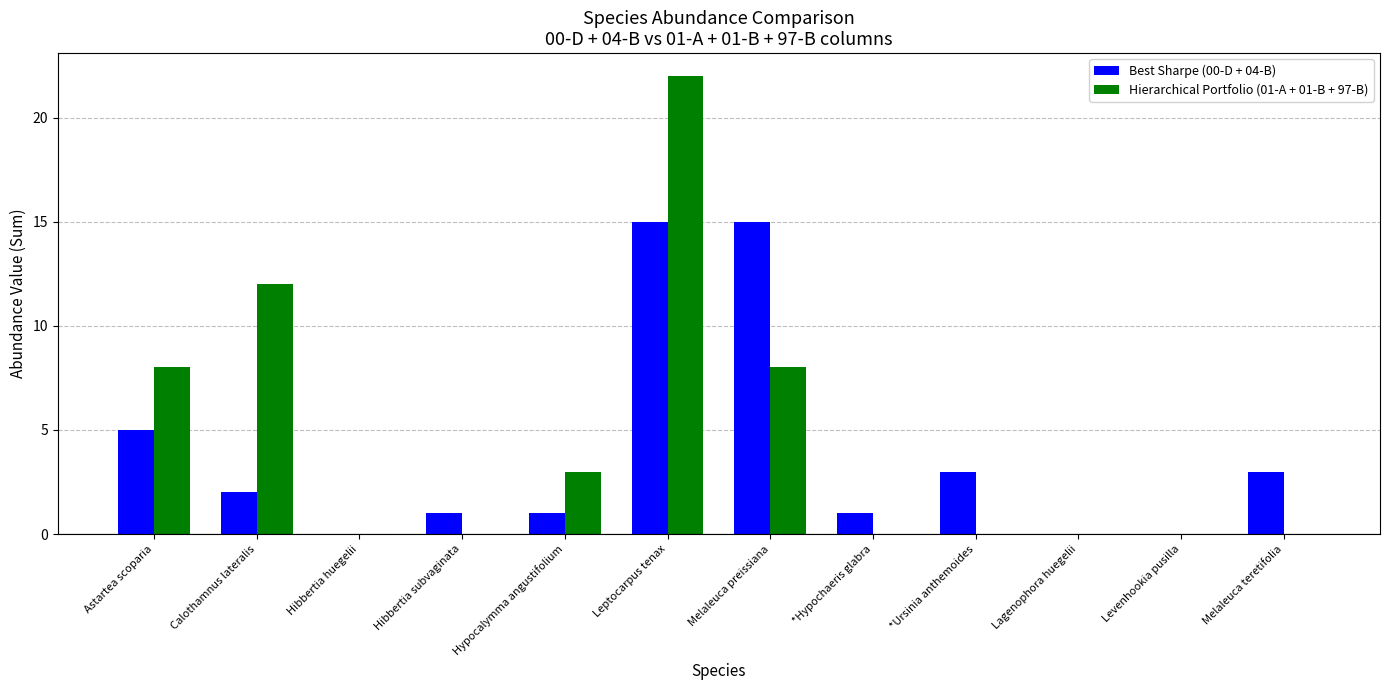

The value of Hierarchical Portfolio (01-A + 01-B + 97-B) at Melaleuca teretifolia is 0. True or false?

True